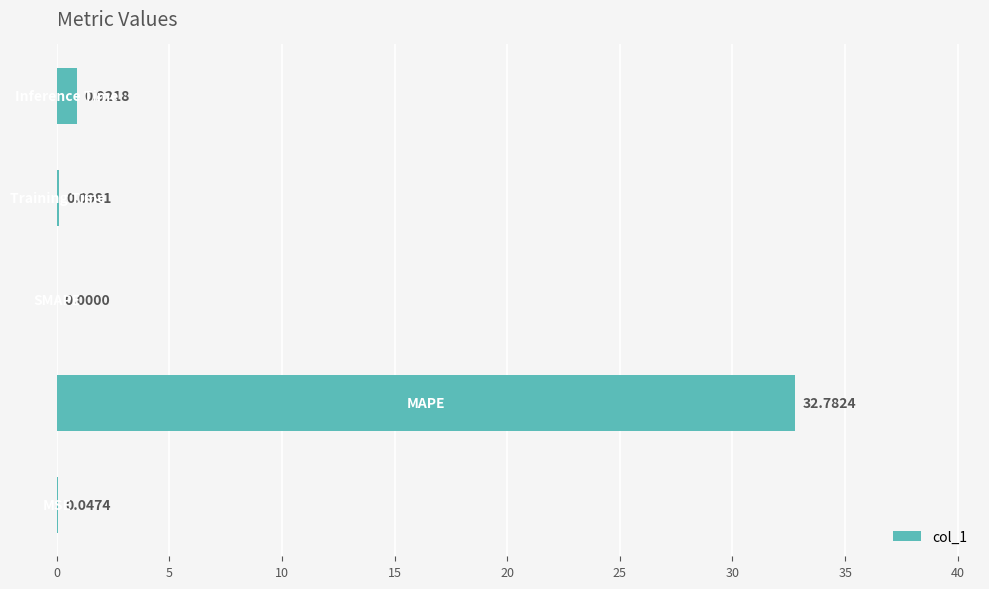

What is the sum of all values?

33.9